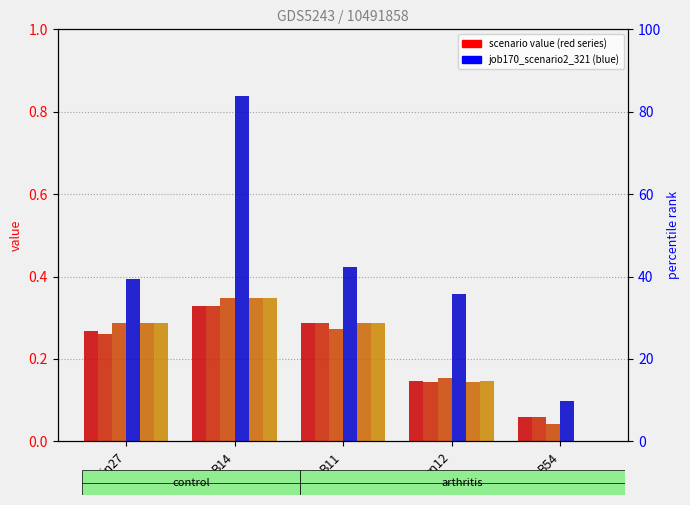

What is the spread (max minus min) of values at cn12?

0.2